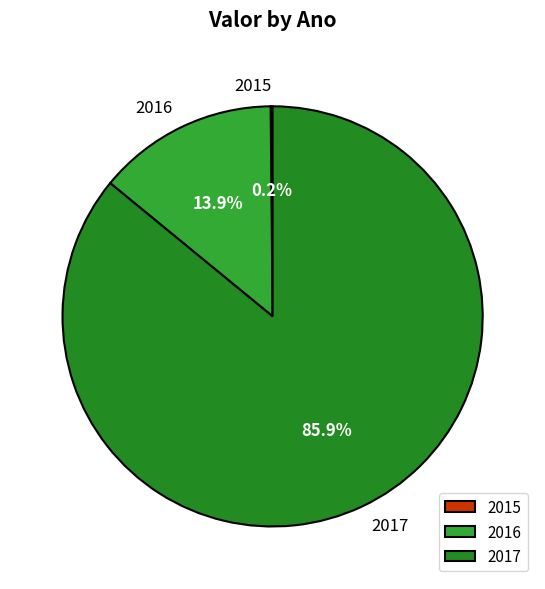

The 2017 slice represents 75% of the pie. True or false?

False